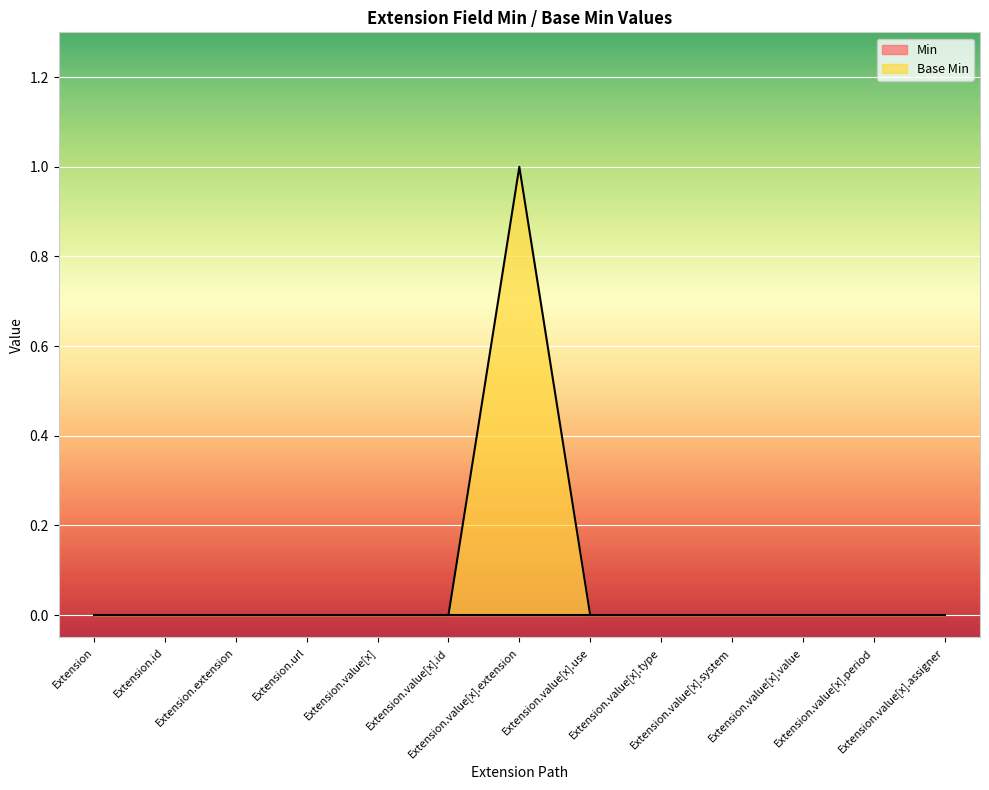

Between Extension.value[x].value and Extension.value[x].system, which is larger?

Extension.value[x].value